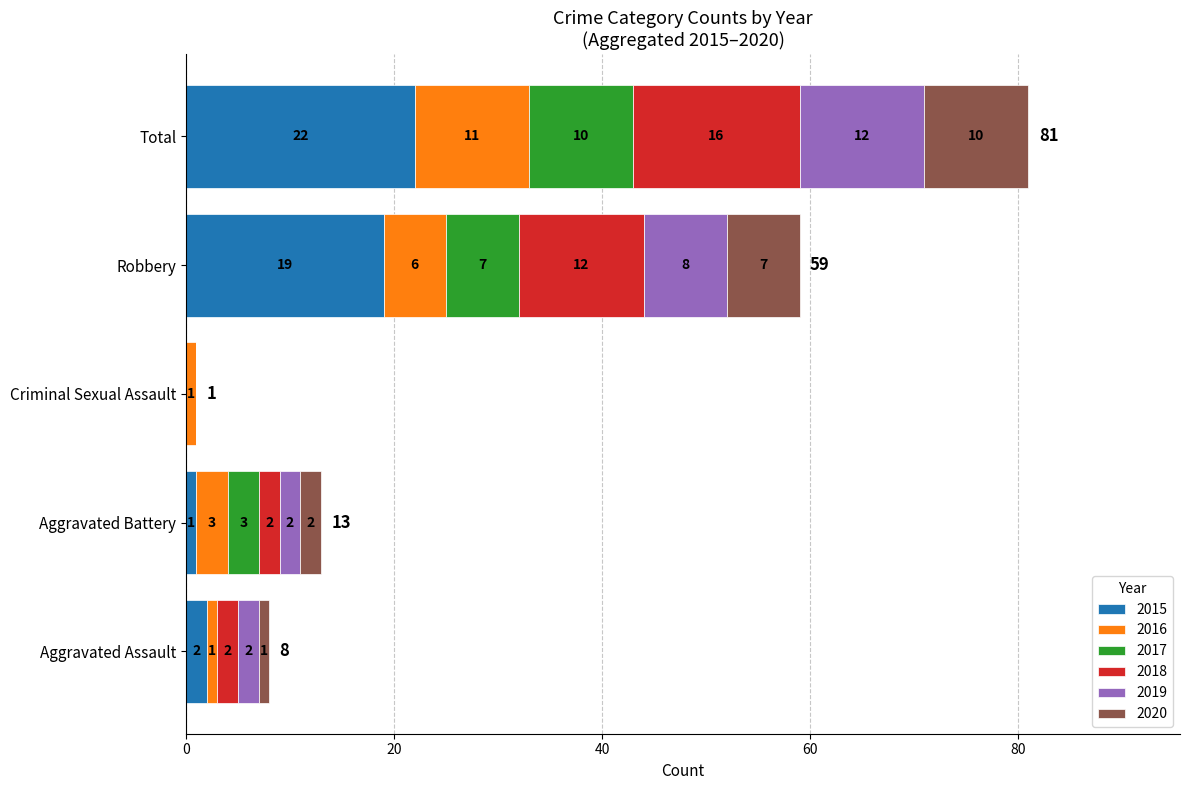

True or false: 2015 has a value of 0 at Criminal Sexual Assault.

True